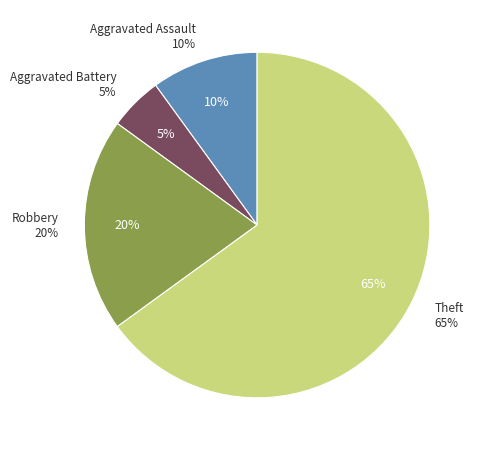

What is the largest slice in the pie chart?

Theft